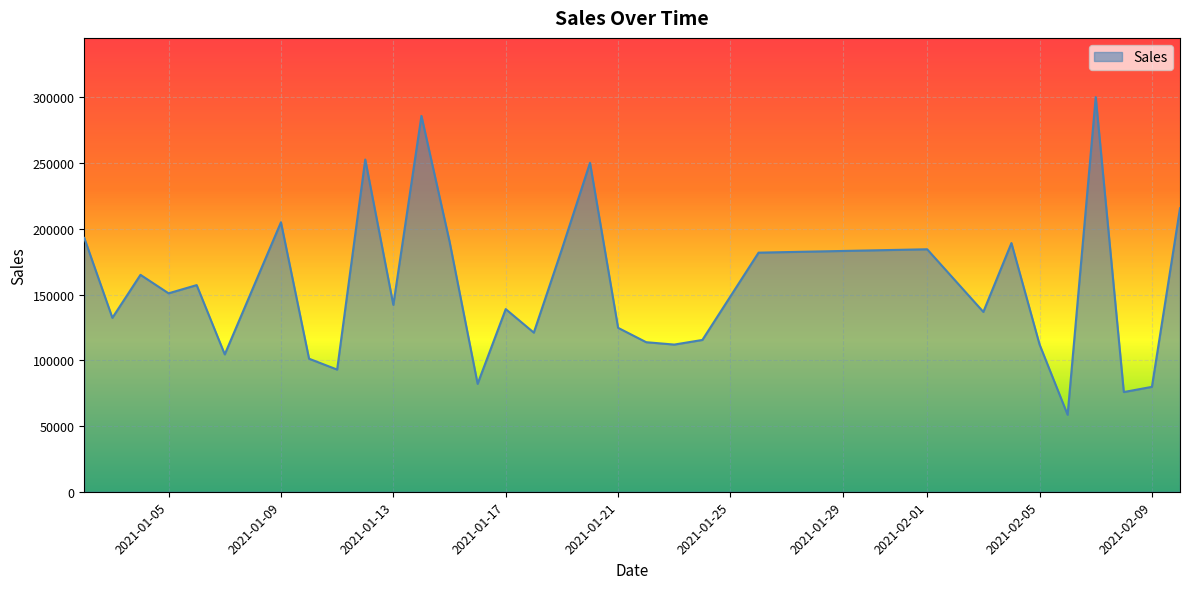

What is the smallest value displayed?

58541.7